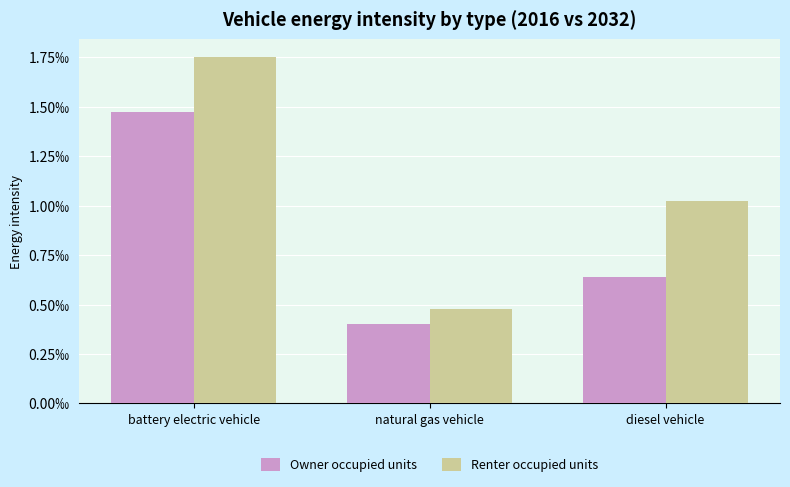

At diesel vehicle, list the series in order from smallest to largest.

Owner occupied units, Renter occupied units